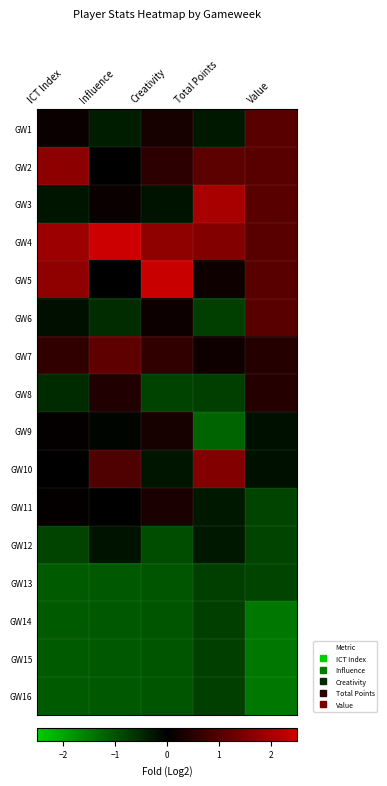

What is the spread (max minus min) of values at Influence?

4.0